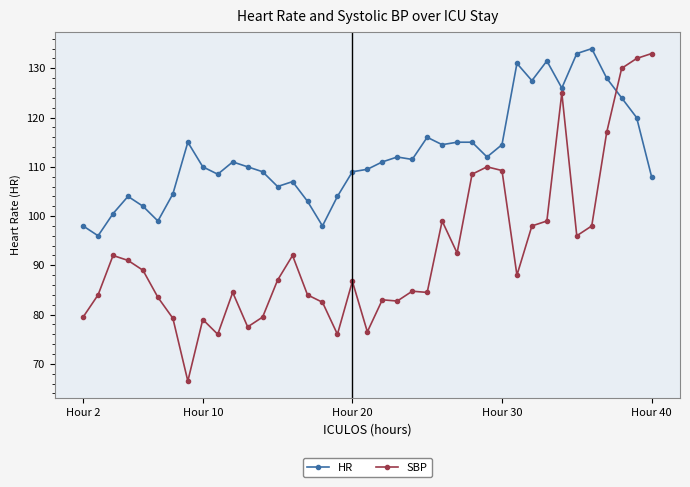

What is the lowest value of the SBP series?

66.5